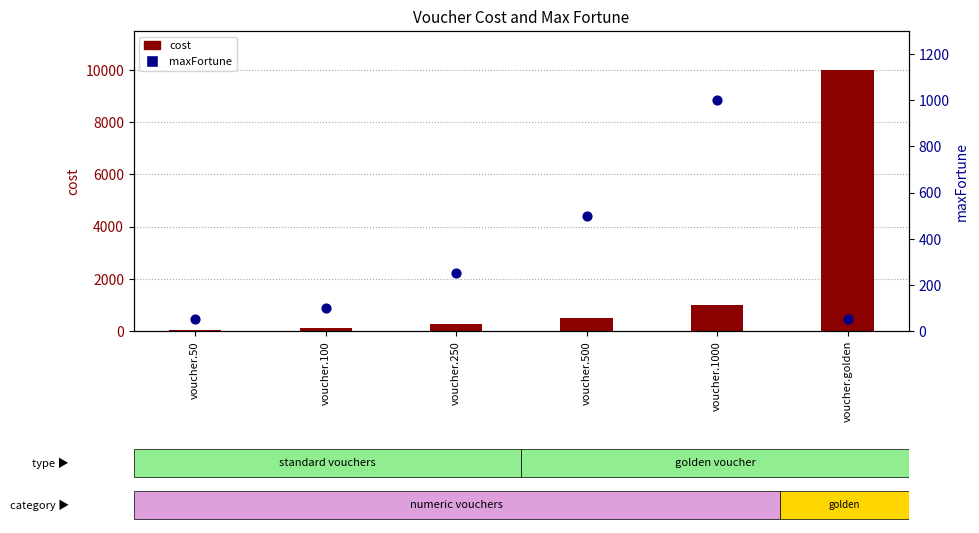

Which series reaches the maximum Y coordinate?

cost